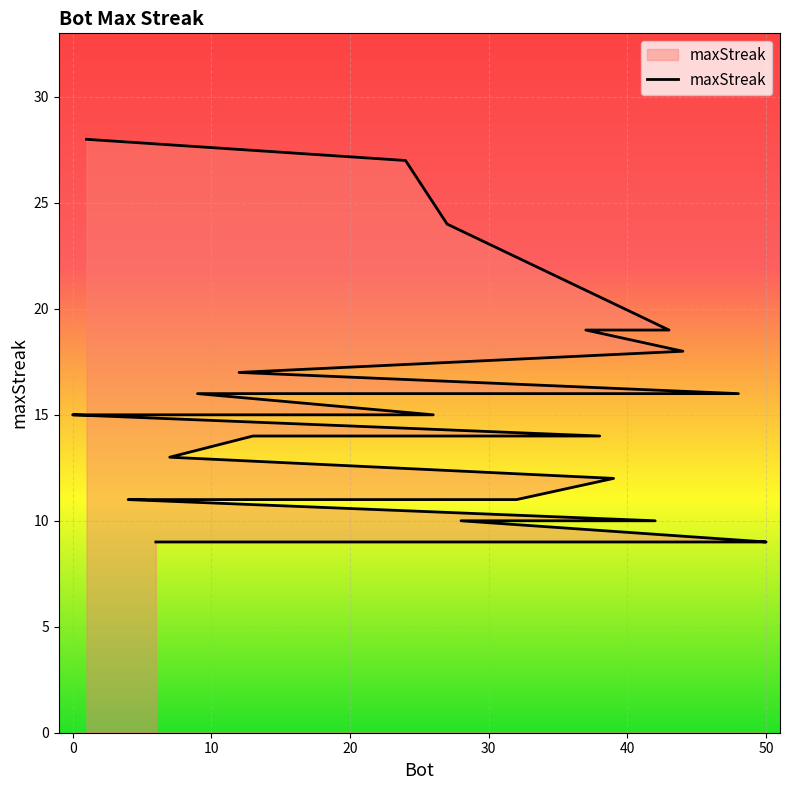

What is the change in value from 1 to 14?

-13